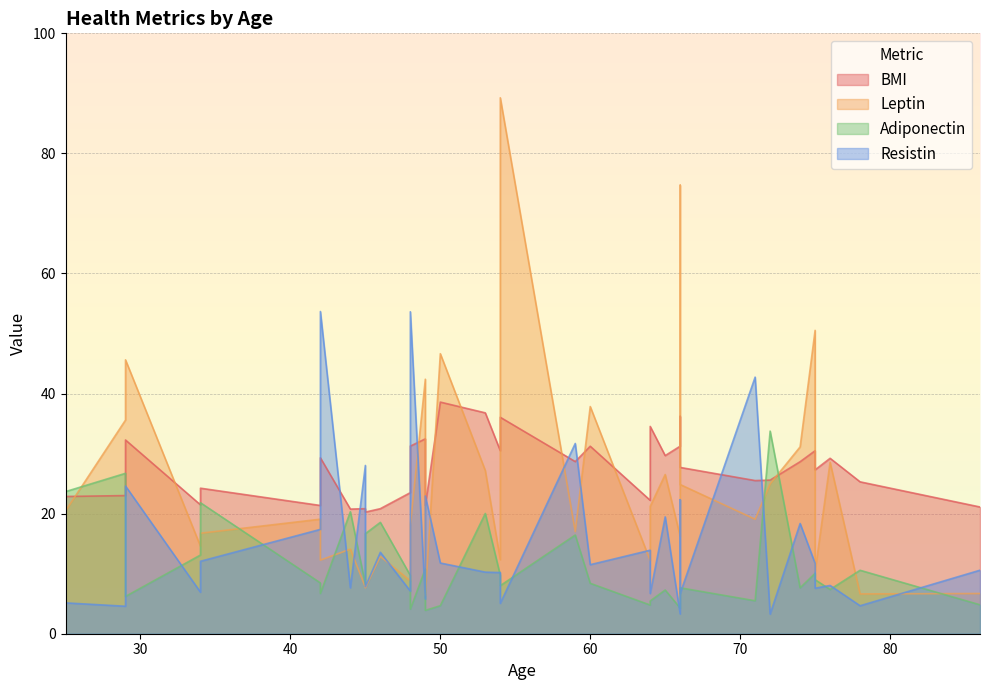

At which category does the chart reach its minimum across all series?

72